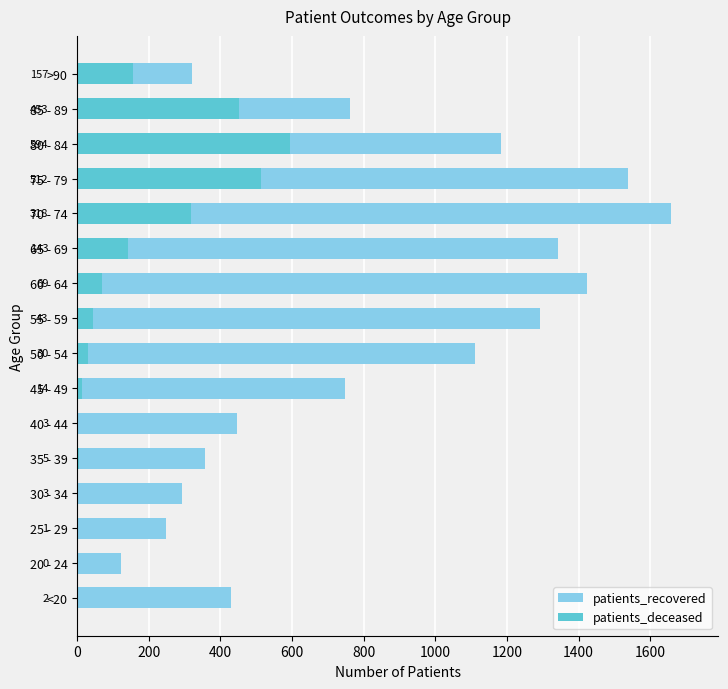

Count the number of data series in this chart.

2